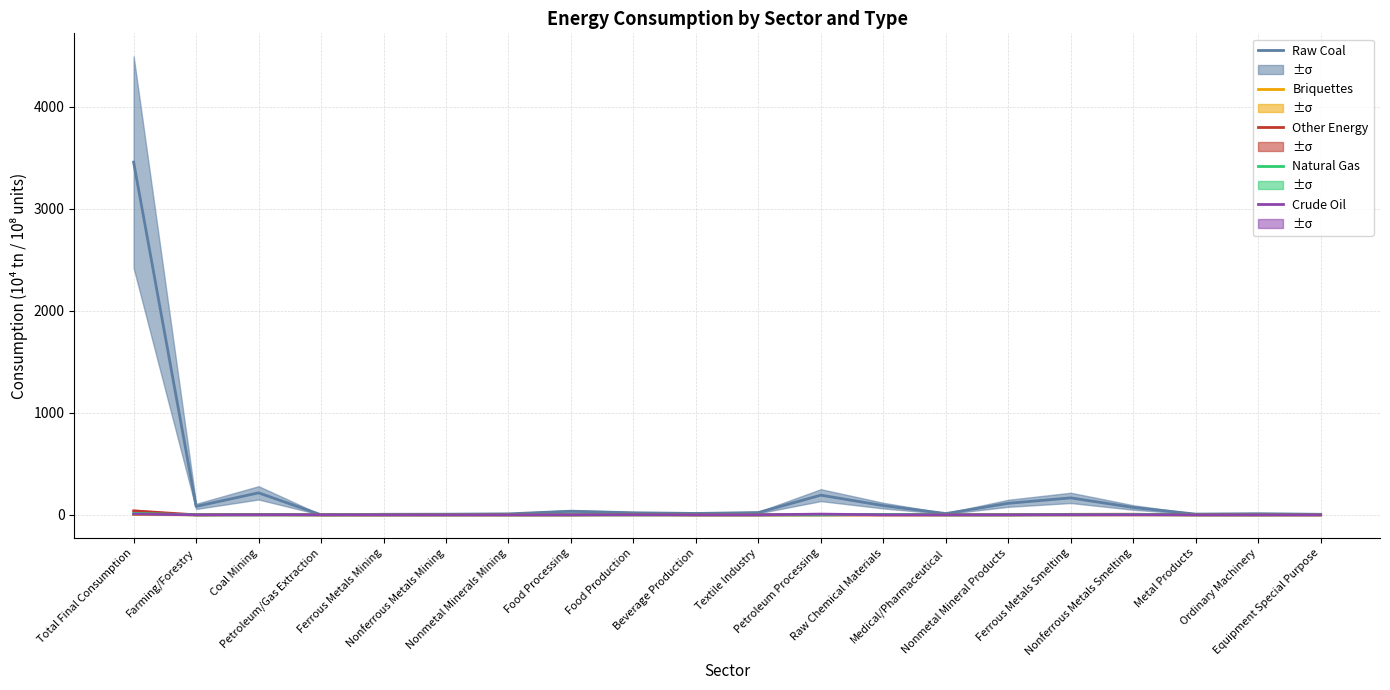

Where is the first local minimum for Other Energy?

Farming/Forestry